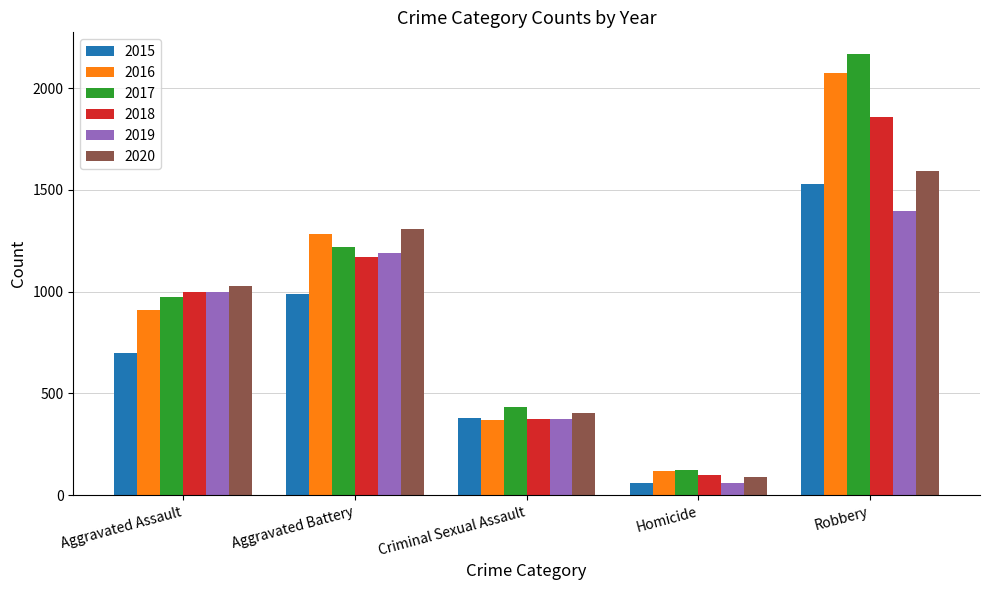

What is the difference between the highest and lowest values at Homicide?

63